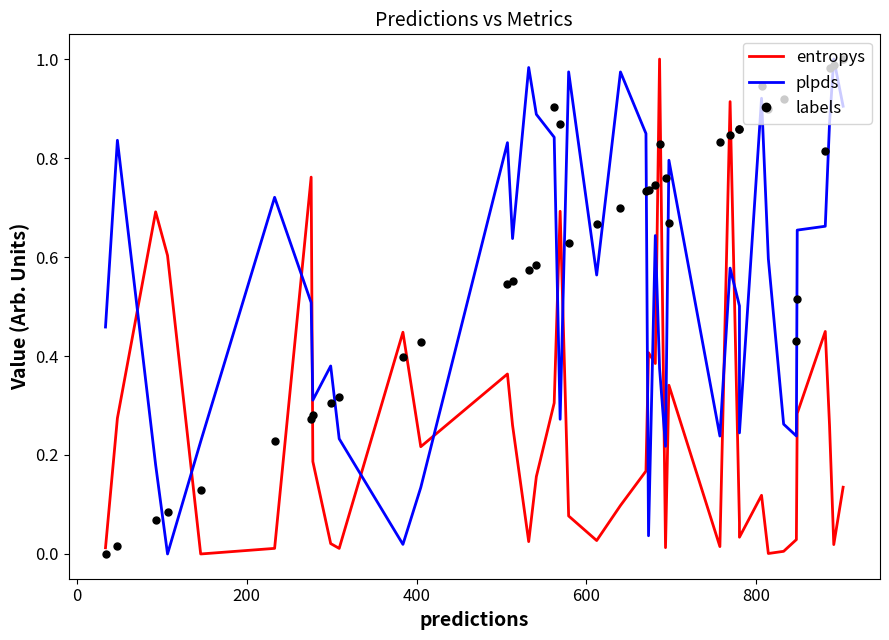

List the series in order of their peak value, lowest first.

entropys, plpds, labels